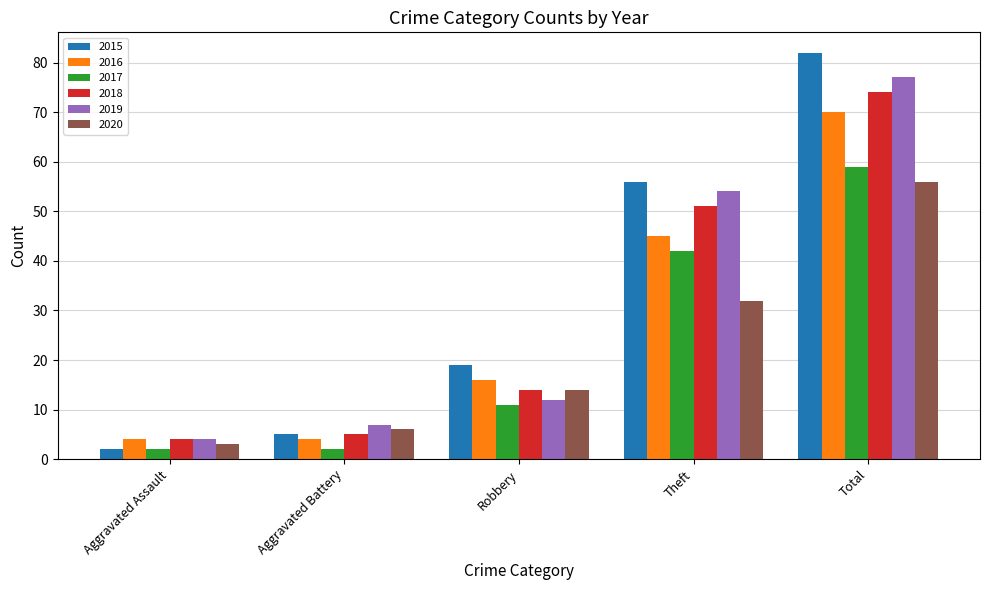

The 2016 series shows 16 at Robbery. True or false?

True